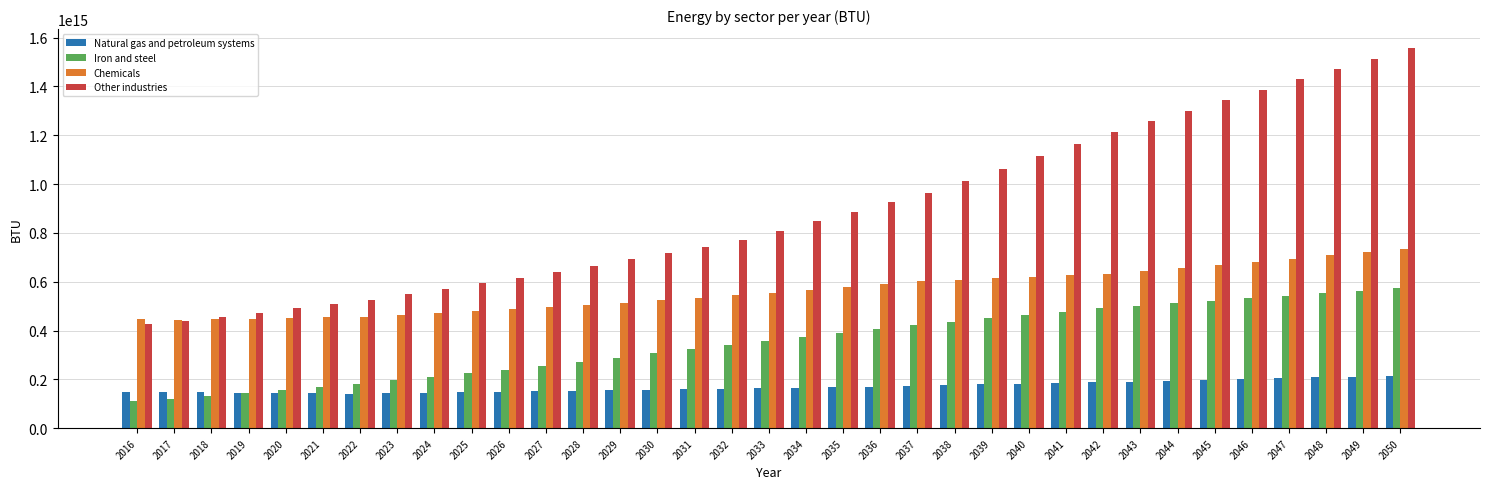

Is the value of Iron and steel at 2021 greater than the value of Other industries at 2042?

No